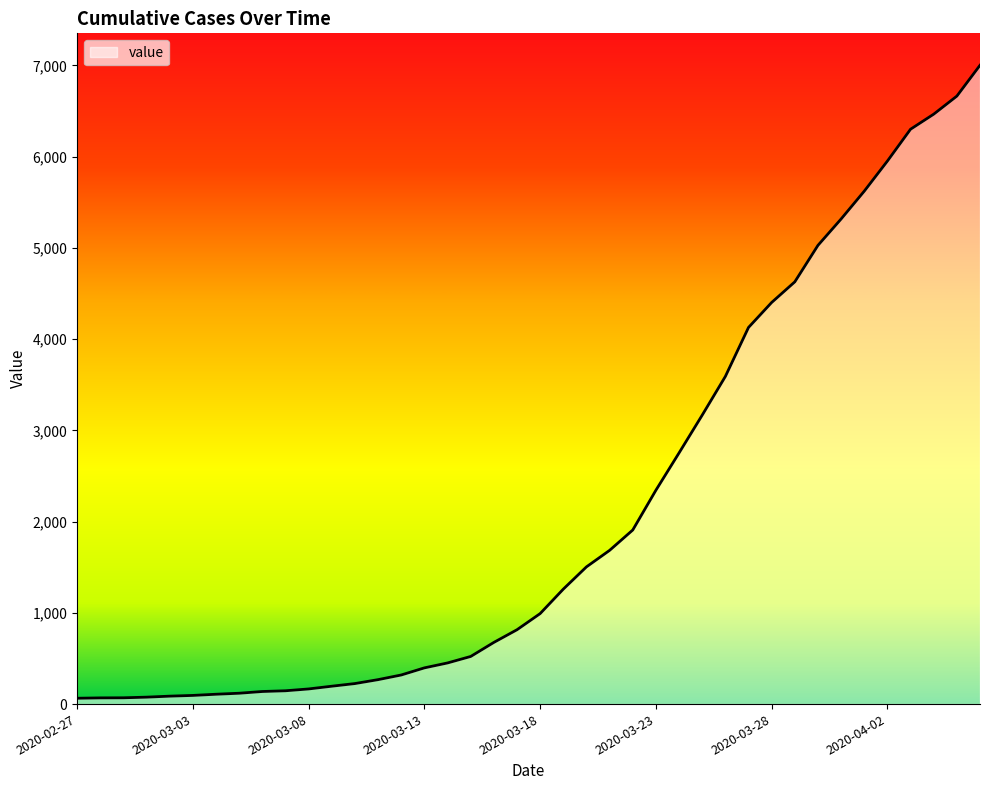

What is the smallest value displayed?

64